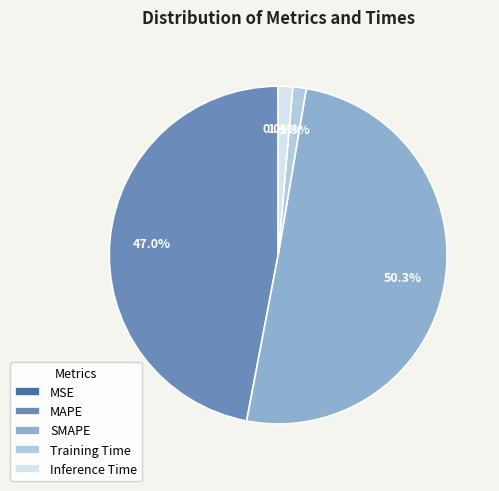

Which slice represents more than half of the pie?

SMAPE